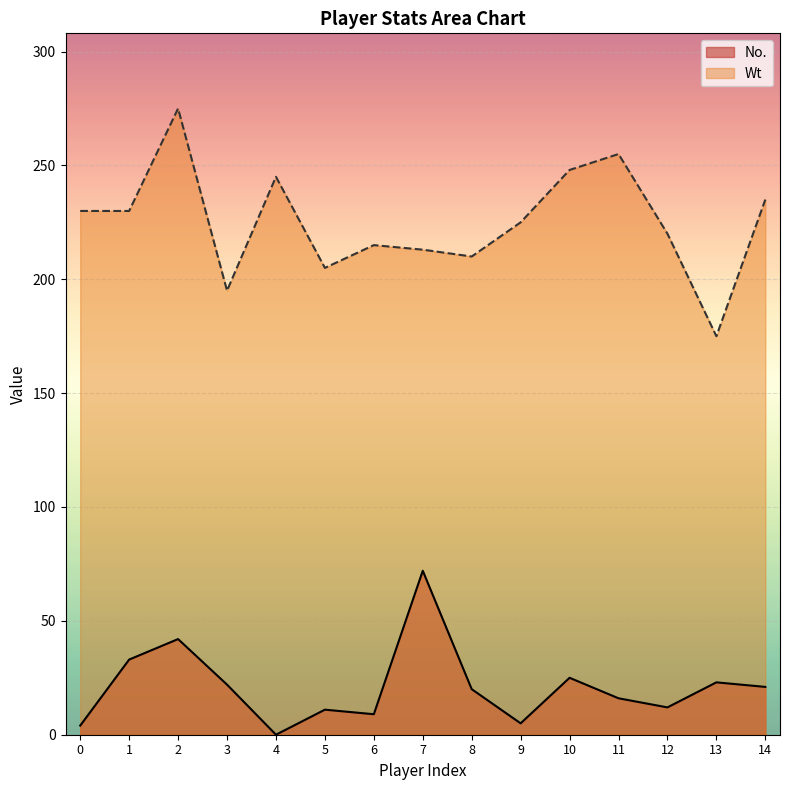

Rank the series by their maximum value, from lowest to highest.

No., Wt